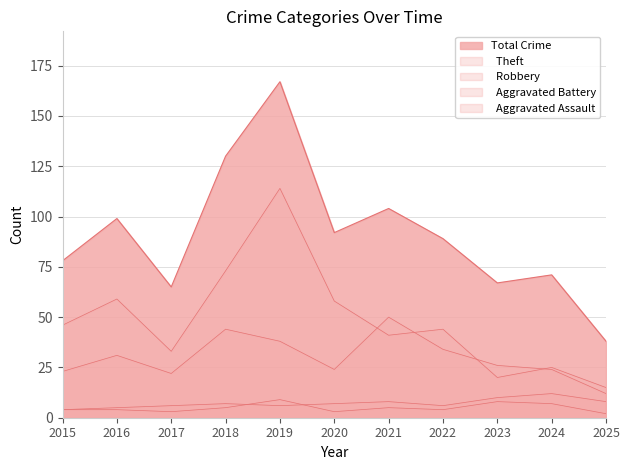

Rank the categories by Aggravated Assault value from highest to lowest.

2019, 2023, 2024, 2018, 2021, 2015, 2016, 2022, 2017, 2020, 2025